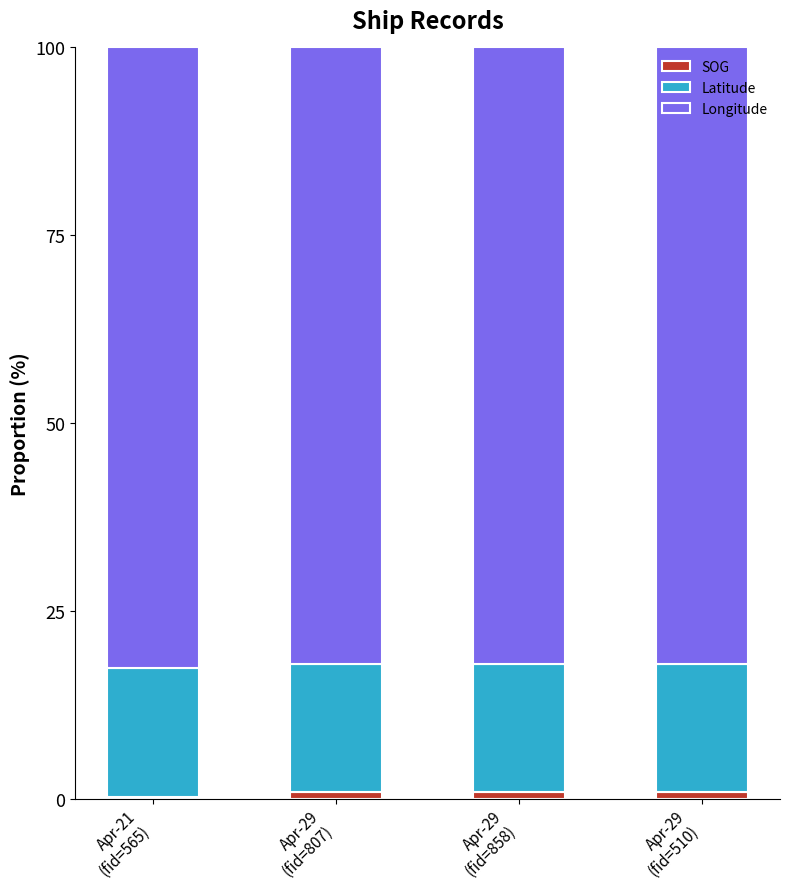

Where is Latitude nearest to the value 17?

Apr-29
(fid=807)